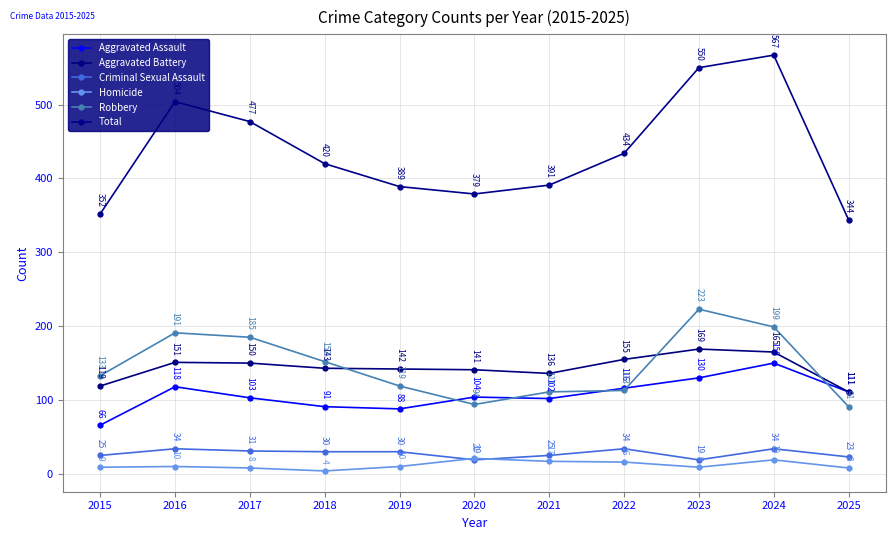

Where does the Homicide series first go above 10?

2020